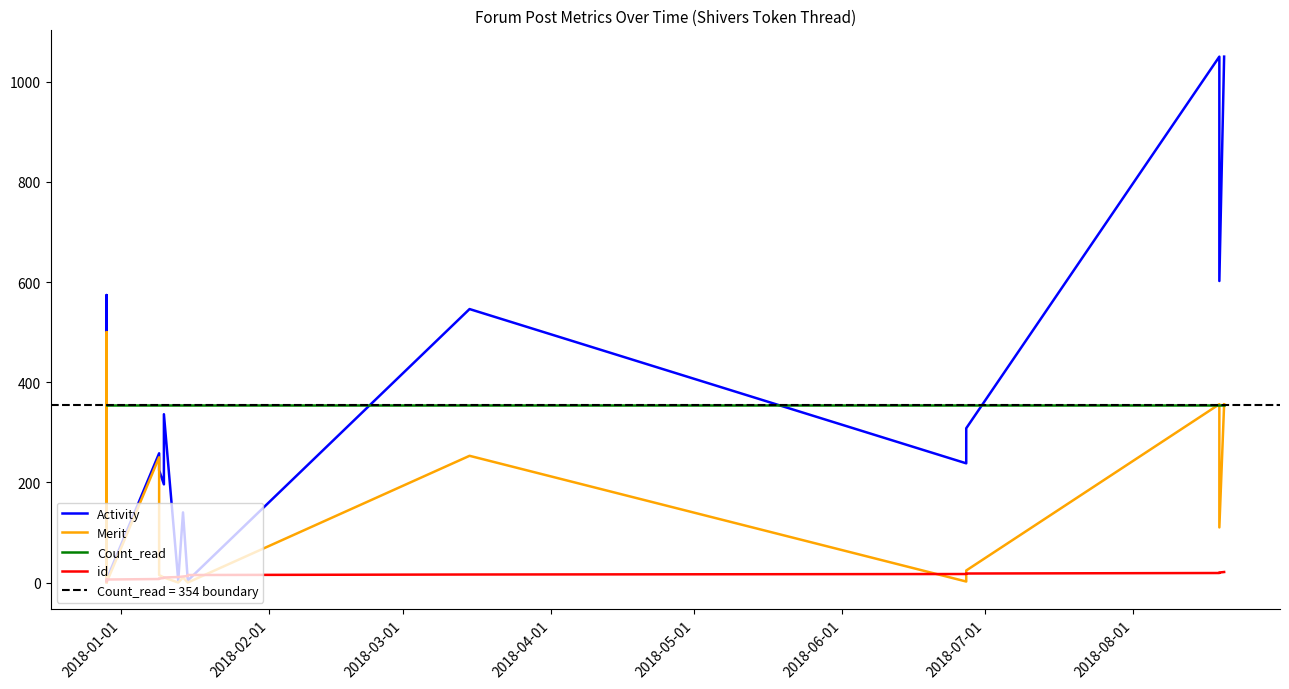

What is the value of the id point at the 11th from the left?

12